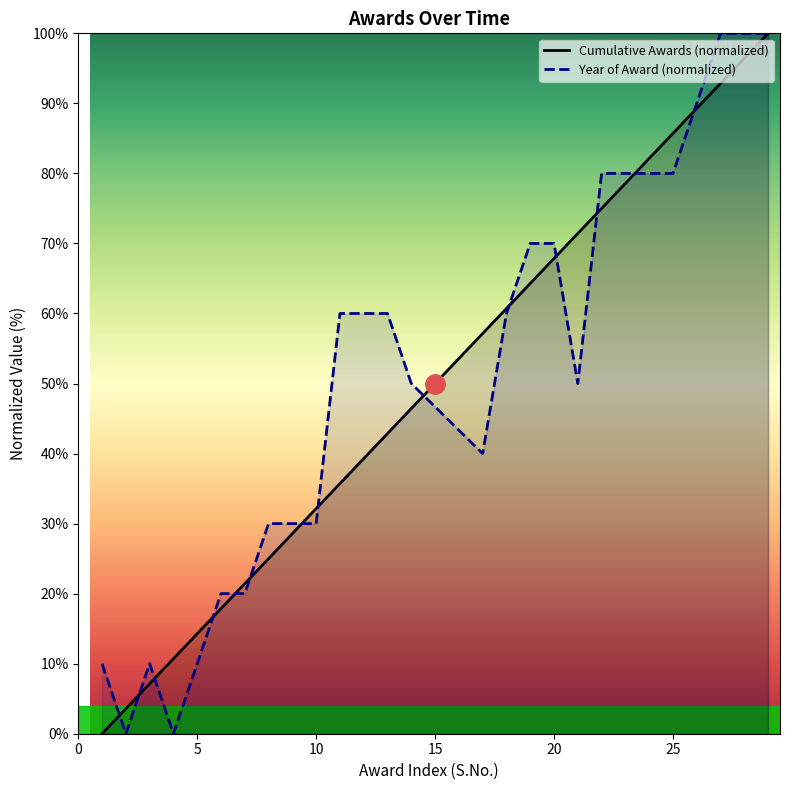

Is it true that the value at 21 is 26.0?

False